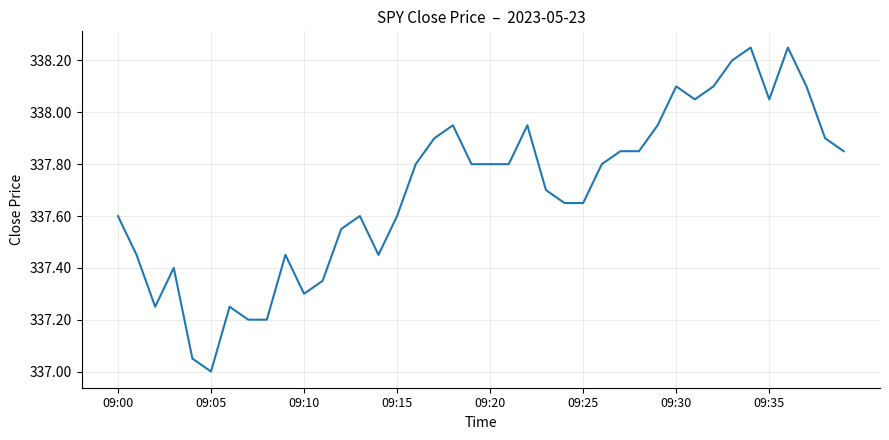

What is the smallest value displayed?

337.0